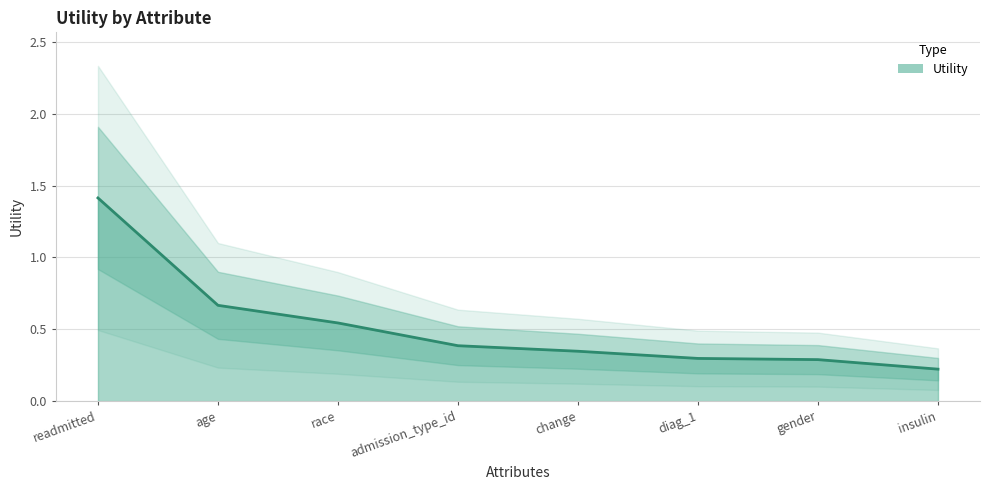

List the labels in order of value, smallest first.

insulin, gender, diag_1, change, admission_type_id, race, age, readmitted